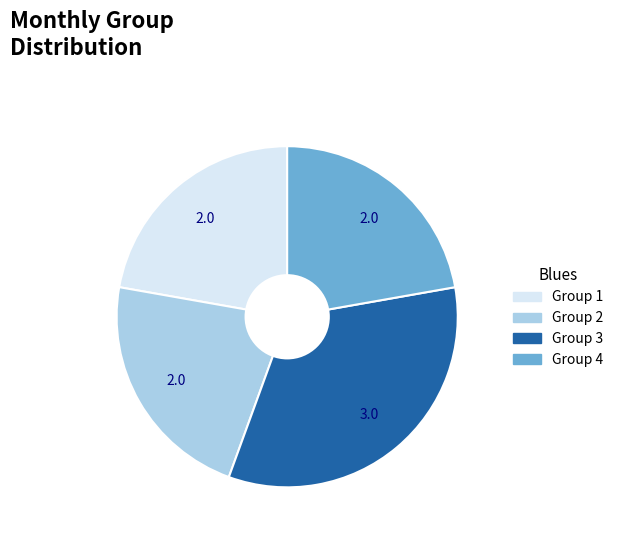

Count the number of slices in the pie.

4